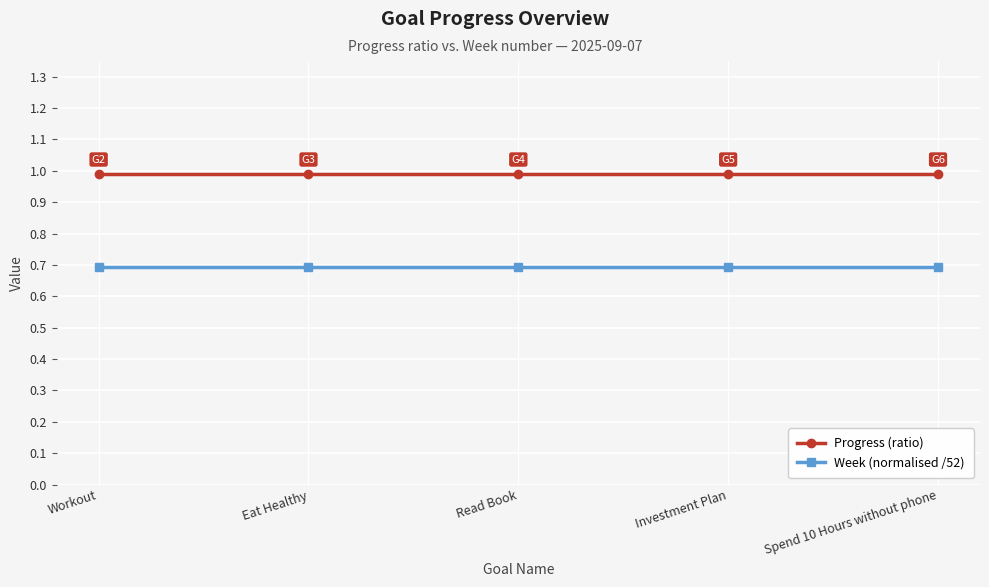

What are all the series names shown in the legend?

Progress (ratio), Week (normalised /52)